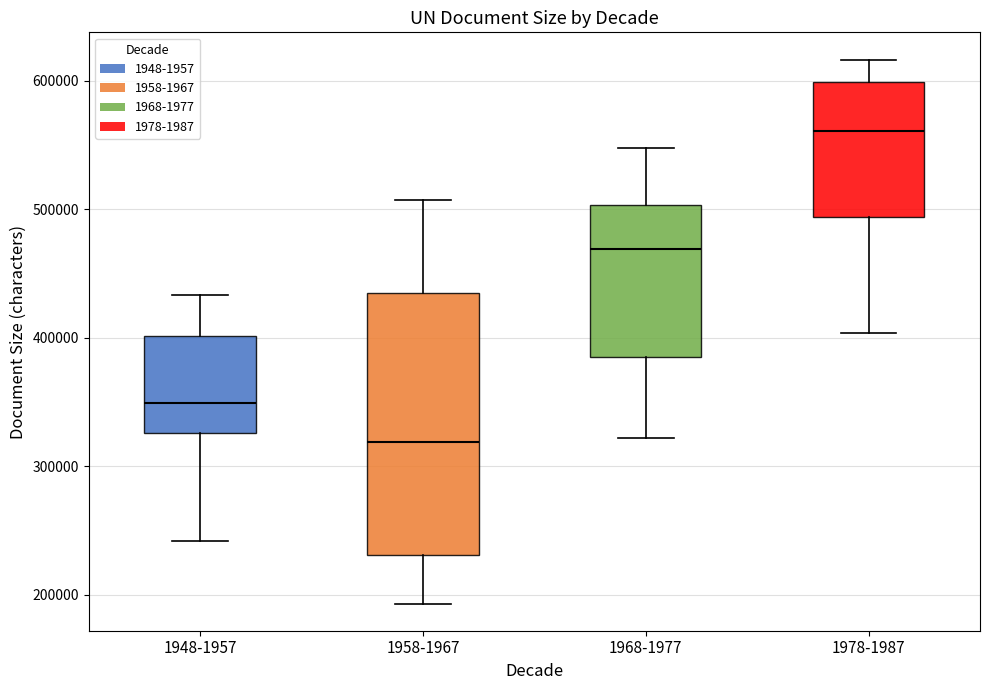

Reading left to right, read every box against the y-axis: the position of its median line, the range the box covers, and the ends of its whiskers. The values are not printed on the chart, so give them approximately, as read against the axis.

1948-1957: median 350000, box 330000 to 400000, whiskers 240000 to 430000
1958-1967: median 320000, box 230000 to 430000, whiskers 190000 to 510000
1968-1977: median 470000, box 390000 to 500000, whiskers 320000 to 550000
1978-1987: median 560000, box 490000 to 600000, whiskers 400000 to 620000